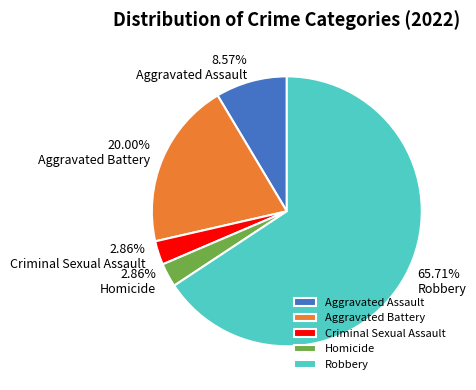

Do Homicide and Criminal Sexual Assault together represent more than half of the pie?

No